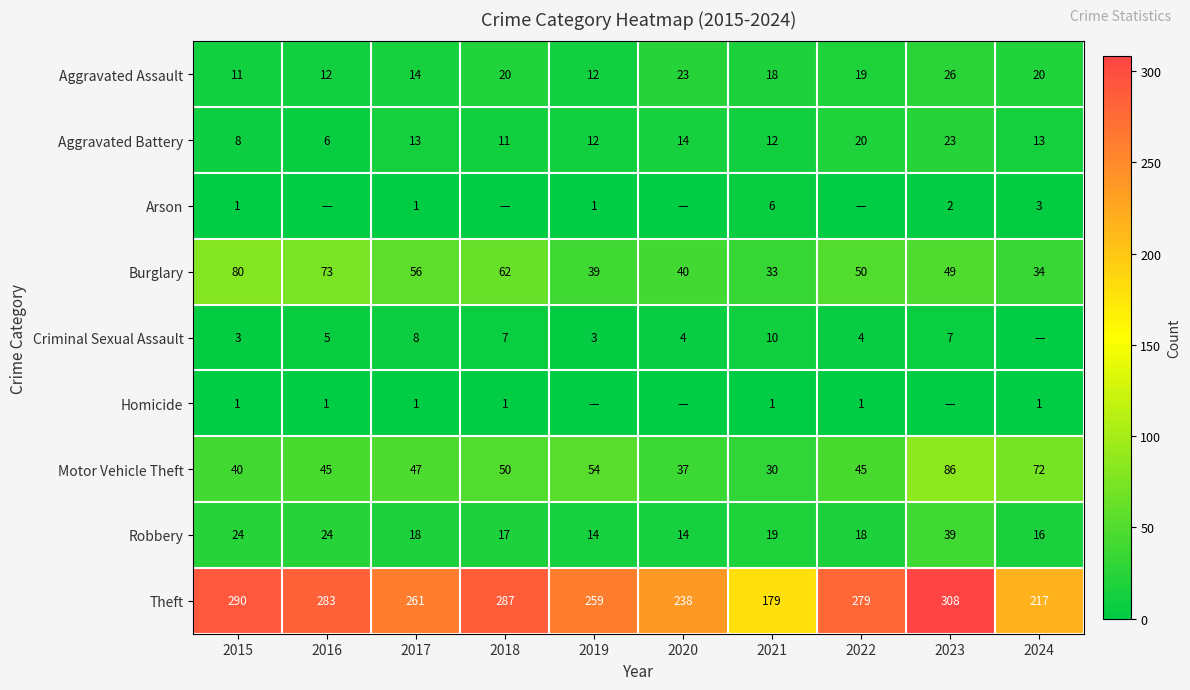

Rank the categories by Theft value from highest to lowest.

2023, 2015, 2018, 2016, 2022, 2017, 2019, 2020, 2024, 2021